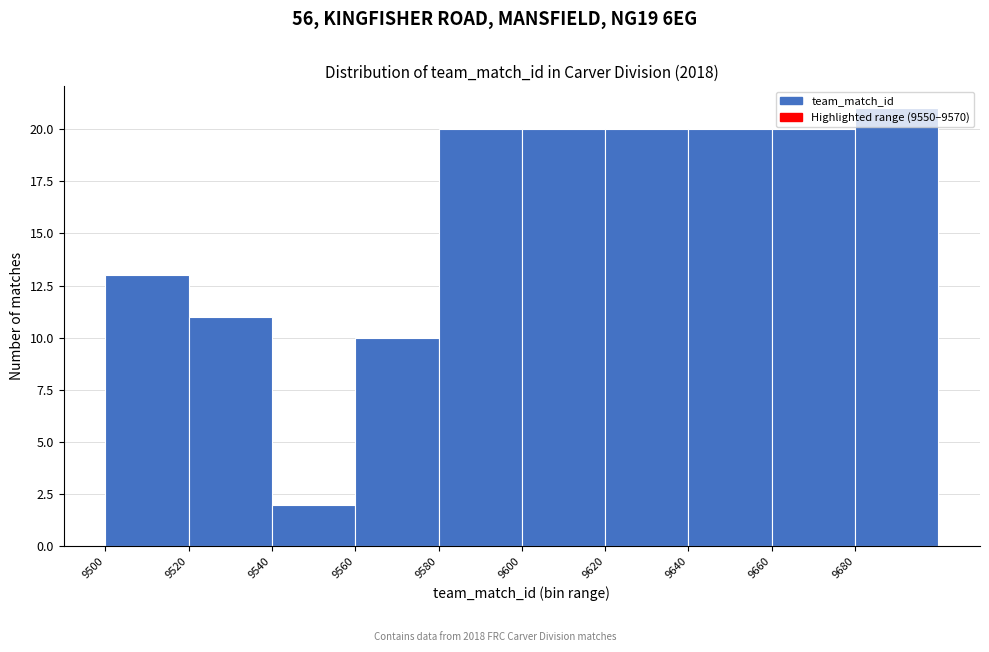

Reading left to right, transcribe this chart: for each bar, give the range it covers on the x-axis and its height. The values are not printed on the chart, so give them approximately, as read against the axis.

9500 to 9520: 13
9520 to 9540: 11
9540 to 9560: 2
9560 to 9580: 10
9580 to 9600: 20
9600 to 9620: 20
9620 to 9640: 20
9640 to 9660: 20
9660 to 9680: 20
9680 to 9700: 21